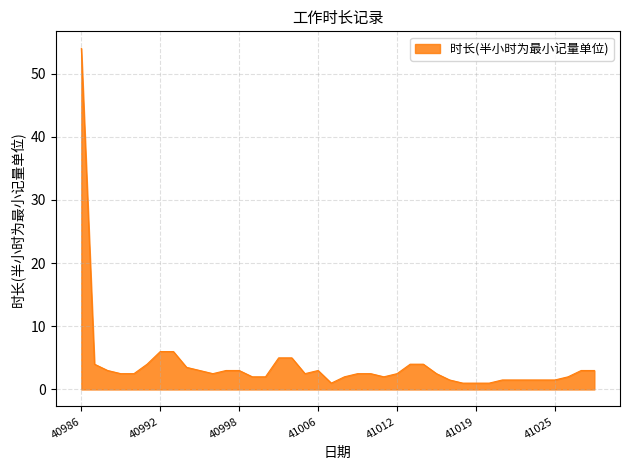

Count the number of data series in this chart.

1